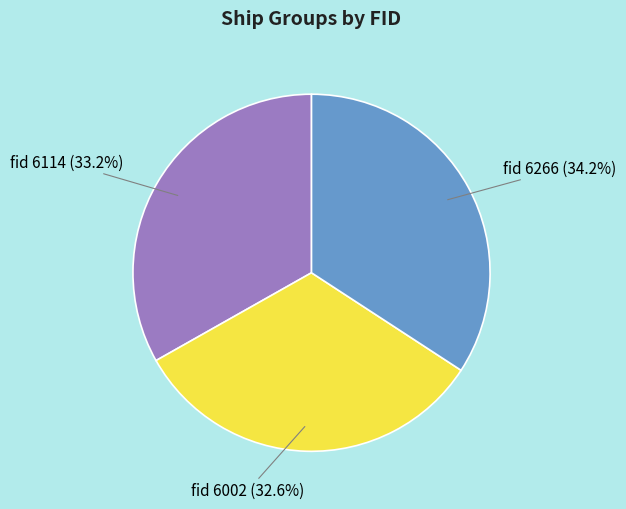

Rank the categories by value from lowest to highest.

fid 6002, fid 6114, fid 6266